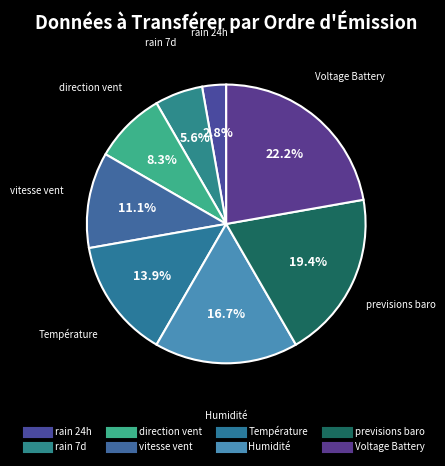

Count the number of slices in the pie.

8